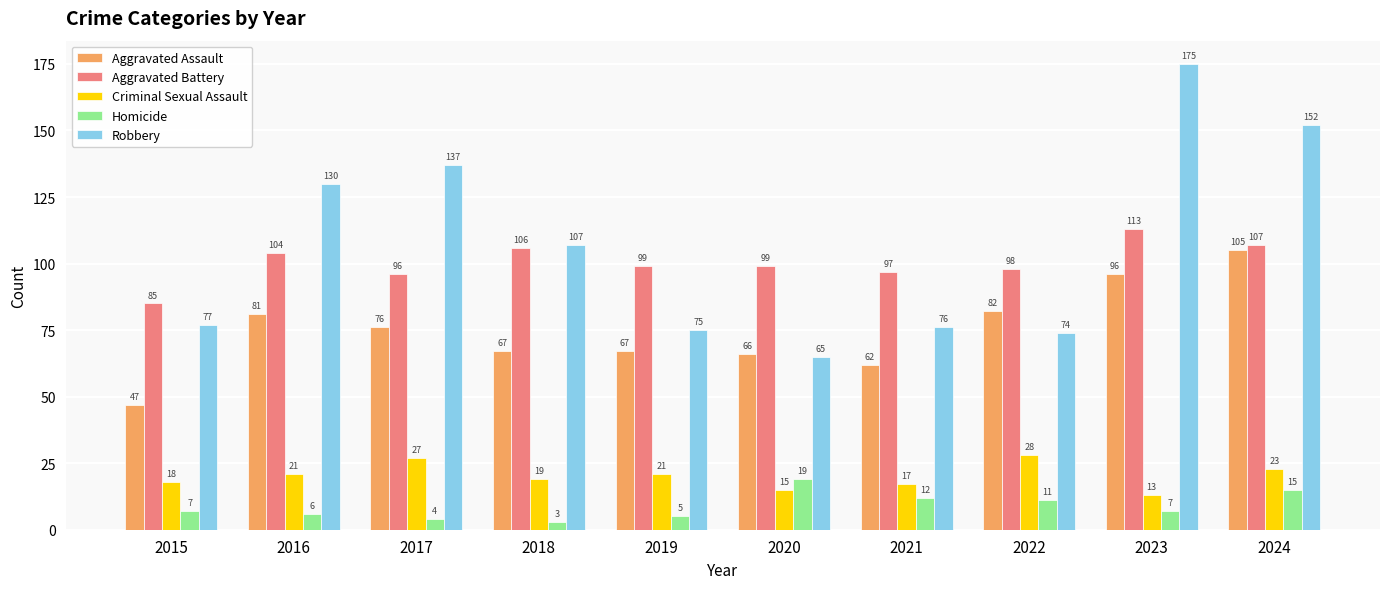

Which series has the widest spread of values?

Robbery